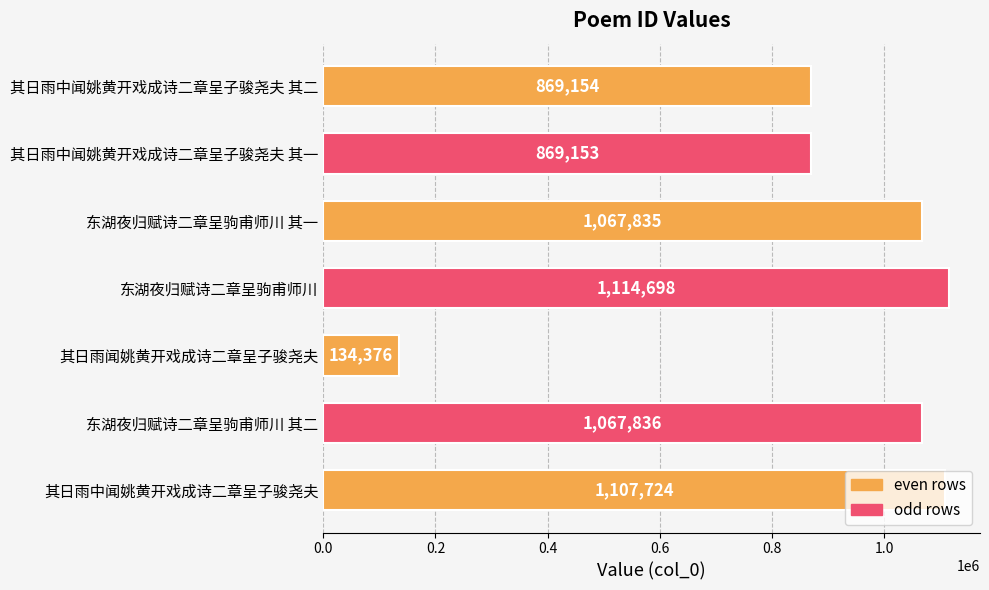

What is the difference between the values at 其日雨中闻姚黄开戏成诗二章呈子骏尧夫 其一 and 东湖夜归赋诗二章呈驹甫师川 其一?

198682